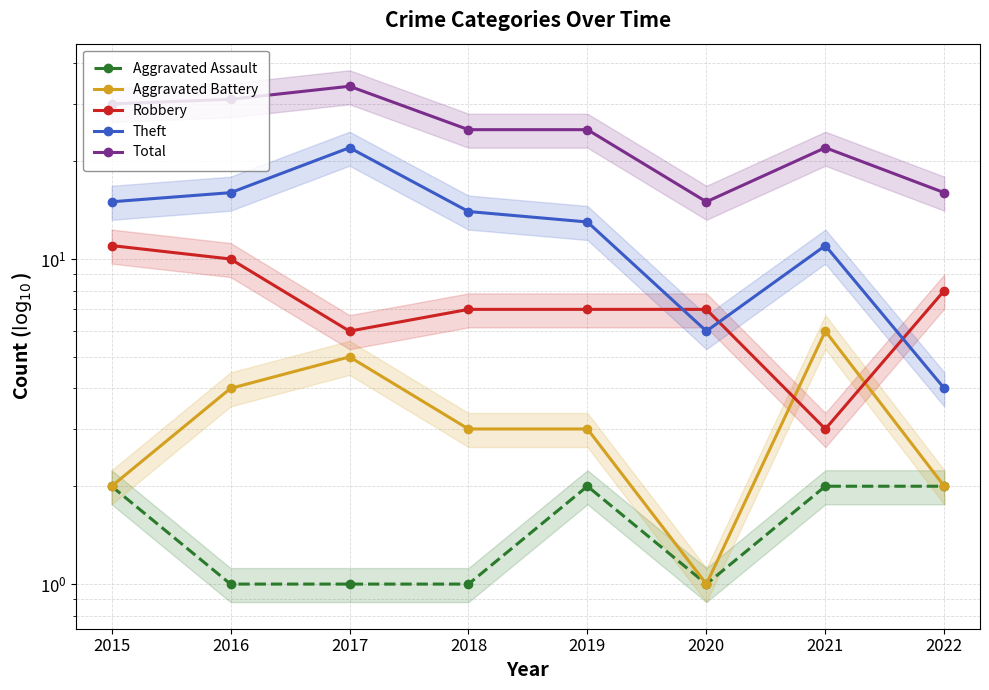

Reading right to left, extract all data points from this chart.

Aggravated Assault: 2	2	1	2	1	1	1	2
Aggravated Battery: 2	6	1	3	3	5	4	2
Robbery: 8	3	7	7	7	6	10	11
Theft: 4	11	6	13	14	22	16	15
Total: 16	22	15	25	25	34	31	30